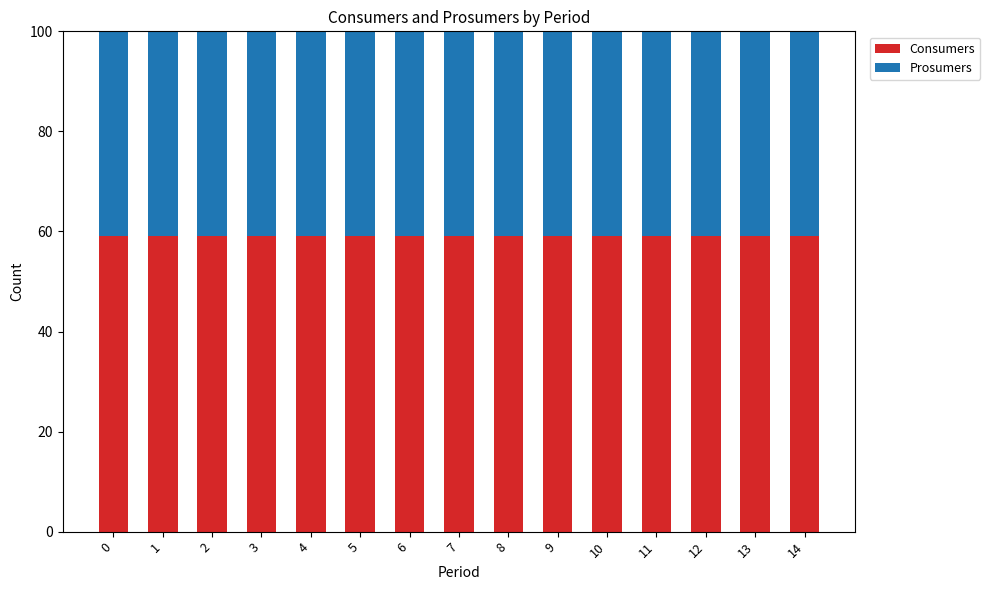

What is the total value across all series at 4?

100.0